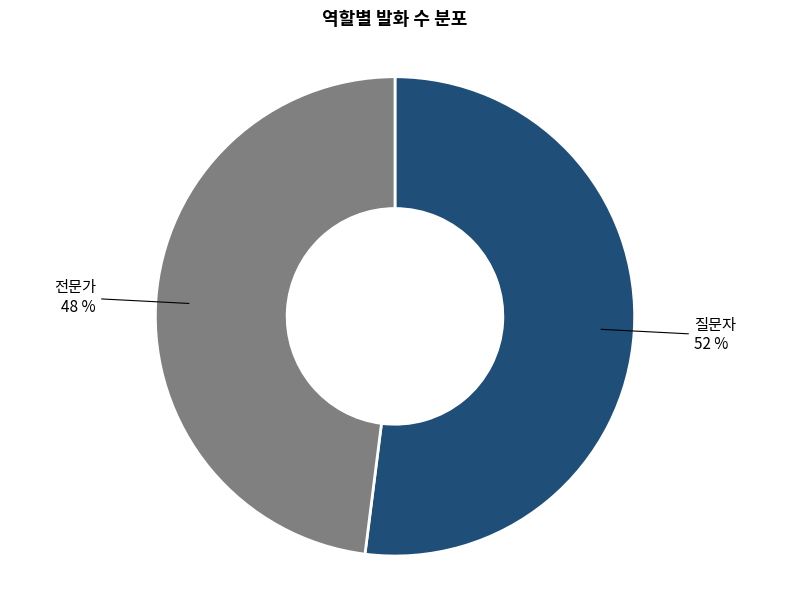

Is there any slice that represents more than half of the pie?

Yes